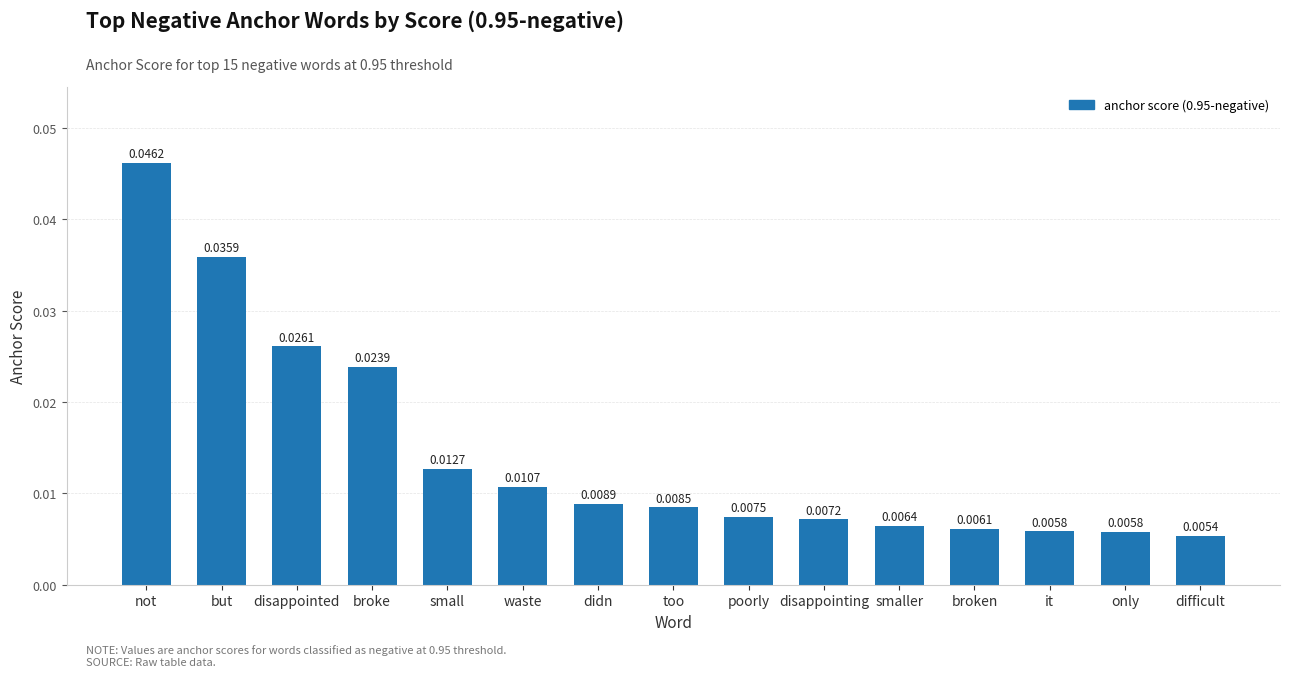

What position from the right is it?

3